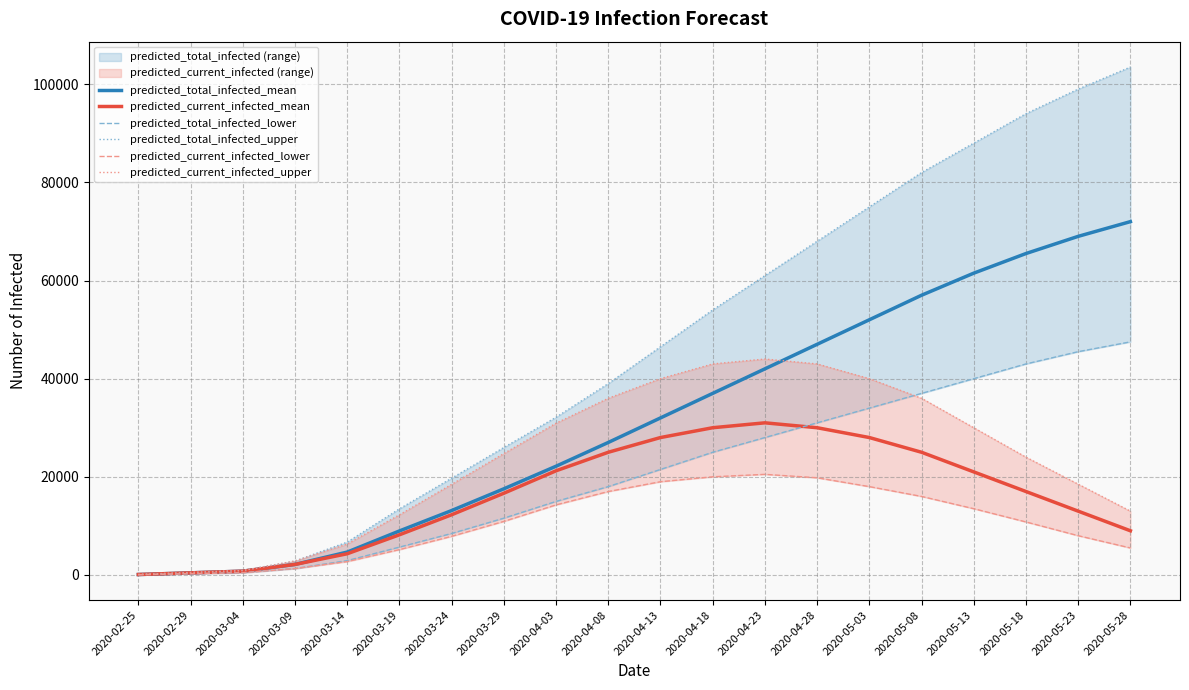

Rank the series by their maximum value, from highest to lowest.

predicted_total_infected_upper, predicted_total_infected_mean, predicted_total_infected_lower, predicted_current_infected_upper, predicted_current_infected_mean, predicted_current_infected_lower